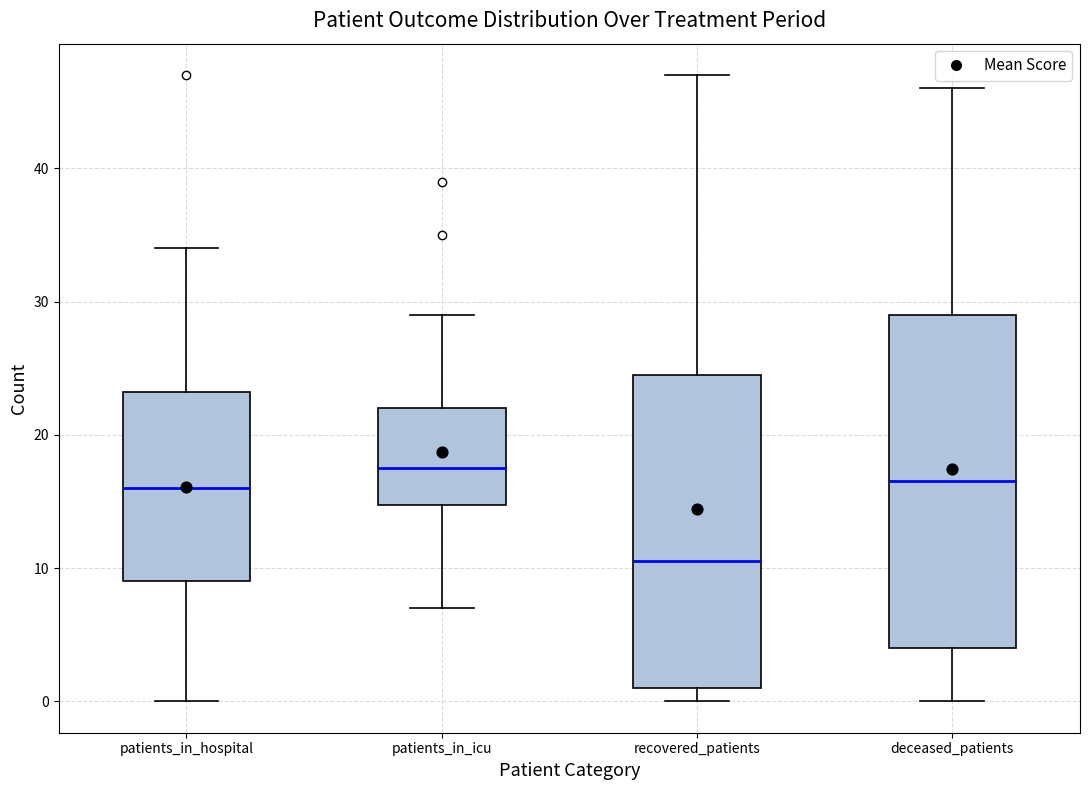

Reading left to right, transcribe this box plot: for each box, give where its median line is, the range the box spans, and where its two whiskers end, as read against the y-axis. The values are not printed on the chart, so give them approximately, as read against the axis.

patients_in_hospital: median 16, box 9 to 23, whiskers 0 to 34
patients_in_icu: median 18, box 15 to 22, whiskers 7 to 29
recovered_patients: median 11, box 1 to 25, whiskers 0 to 47
deceased_patients: median 17, box 4 to 29, whiskers 0 to 46